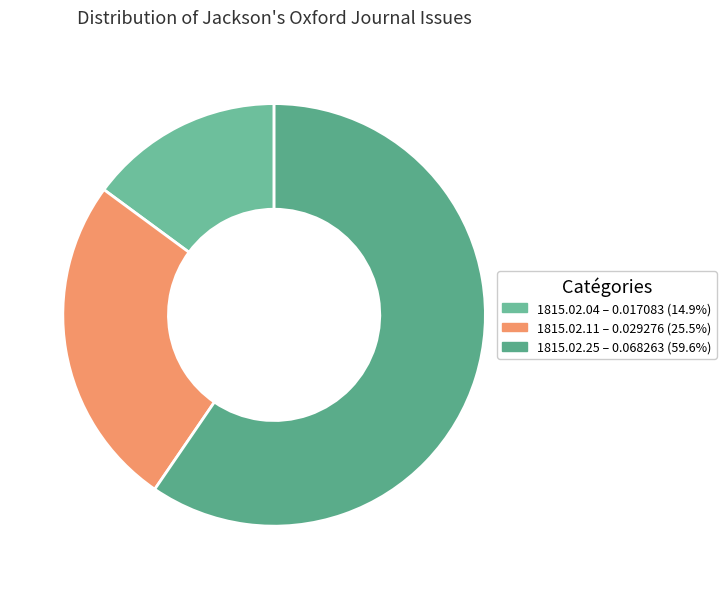

What is the smallest slice in the pie chart?

1815.02.04_Jackson'sOxfordJournal